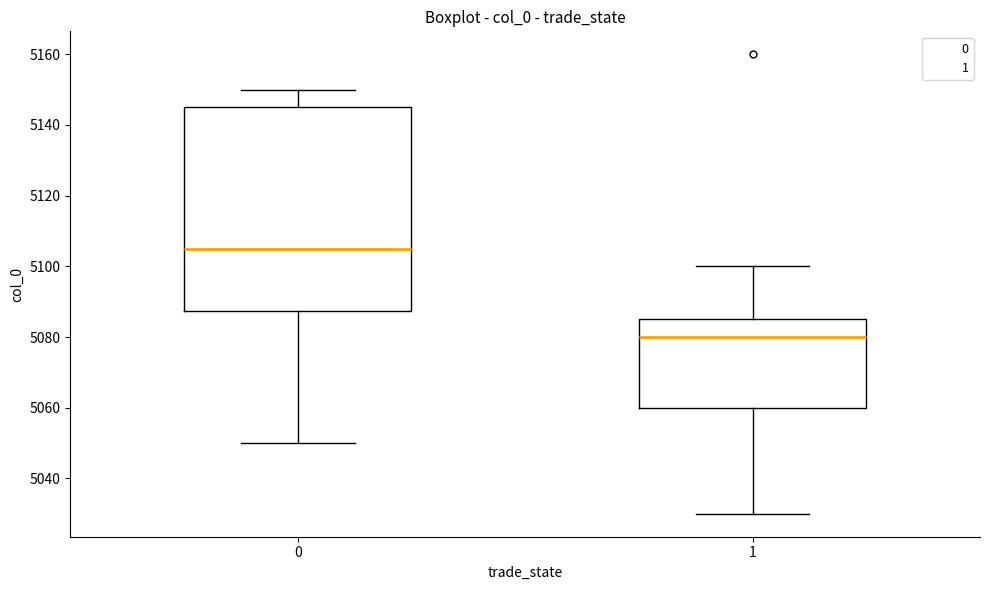

Reading left to right, transcribe this box plot: for each box, give where its median line is, the range the box spans, and where its two whiskers end, as read against the y-axis. The values are not printed on the chart, so give them approximately, as read against the axis.

0: median 5106, box 5088 to 5146, whiskers 5050 to 5150
1: median 5080, box 5060 to 5086, whiskers 5030 to 5100